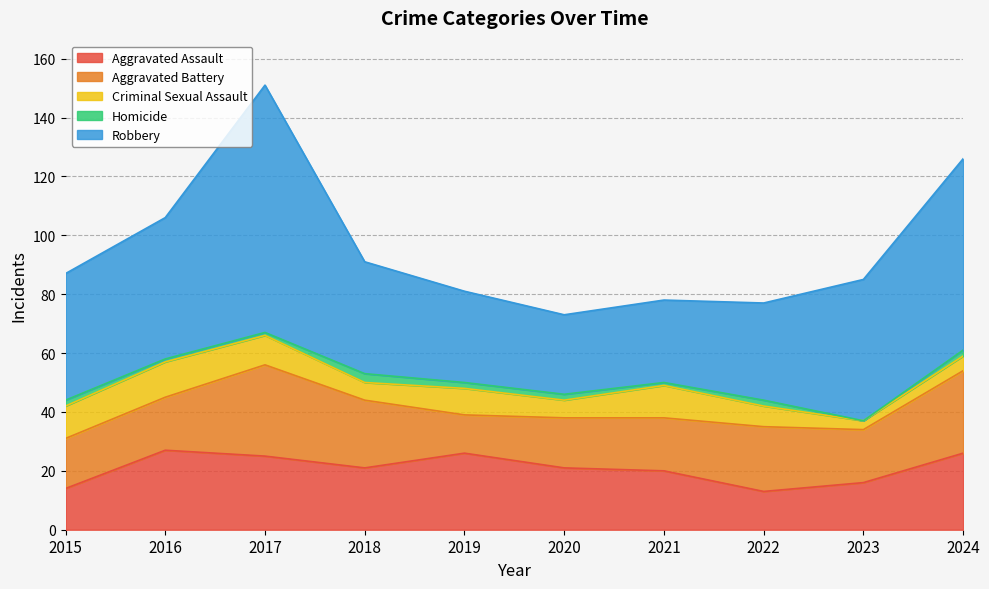

How many interior local peaks does the Aggravated Assault series have?

2